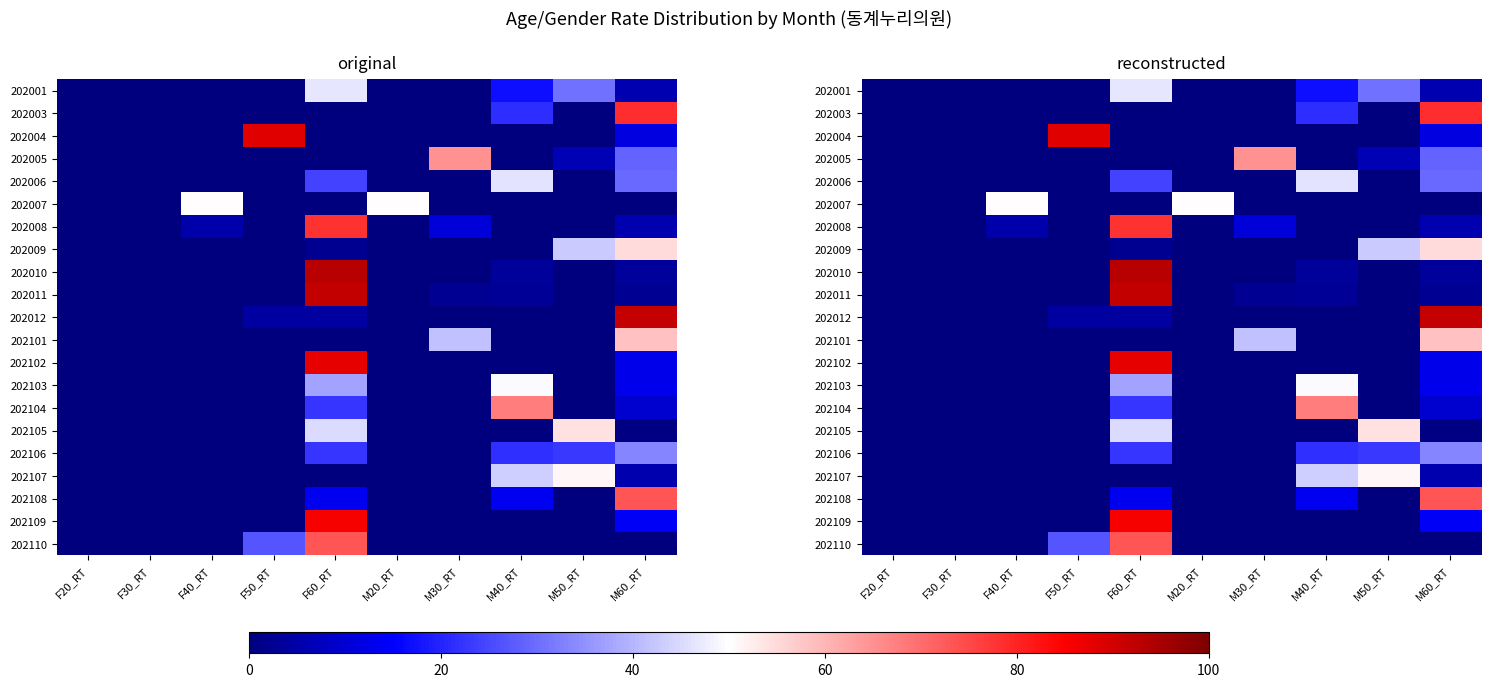

At how many categories does at least one series exceed 29?

8